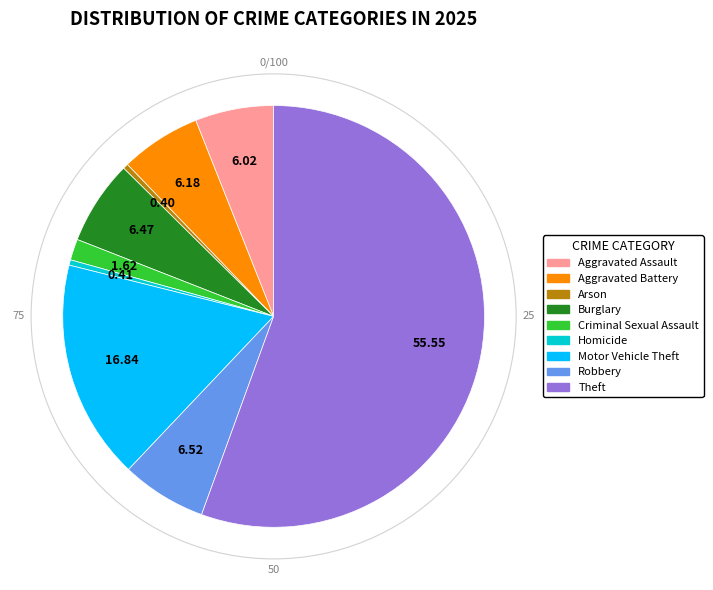

Approximately how many times larger is the value at Aggravated Battery compared to Theft?

0.1